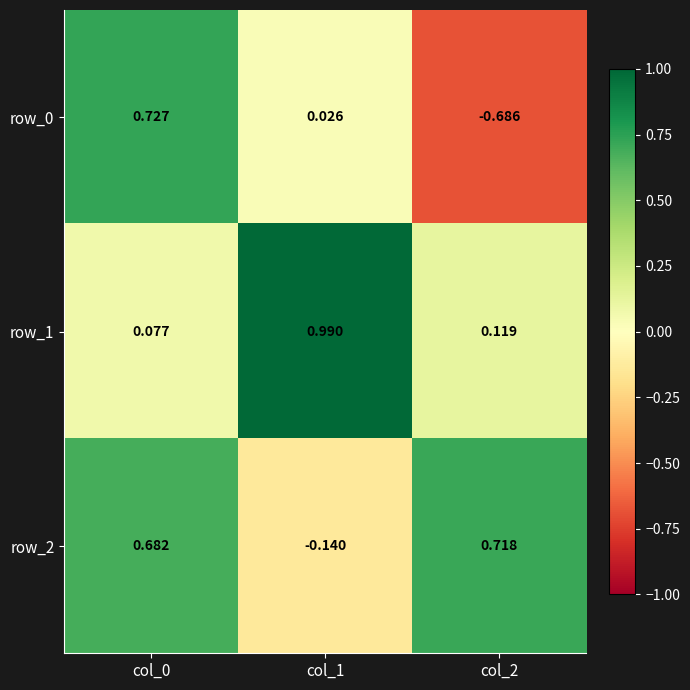

Where is row_2 nearest to the value 0?

col_1